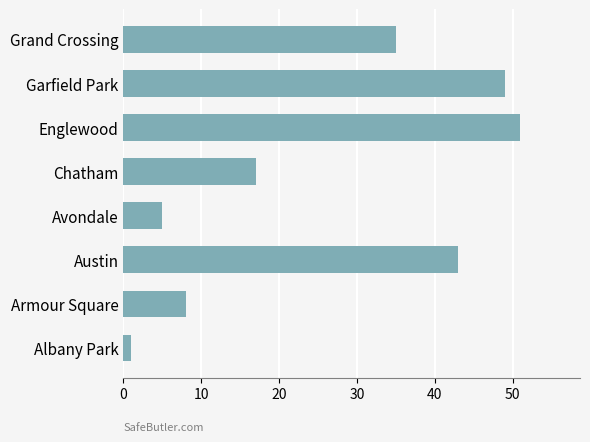

Is it true that the value at Grand Crossing is 35?

True